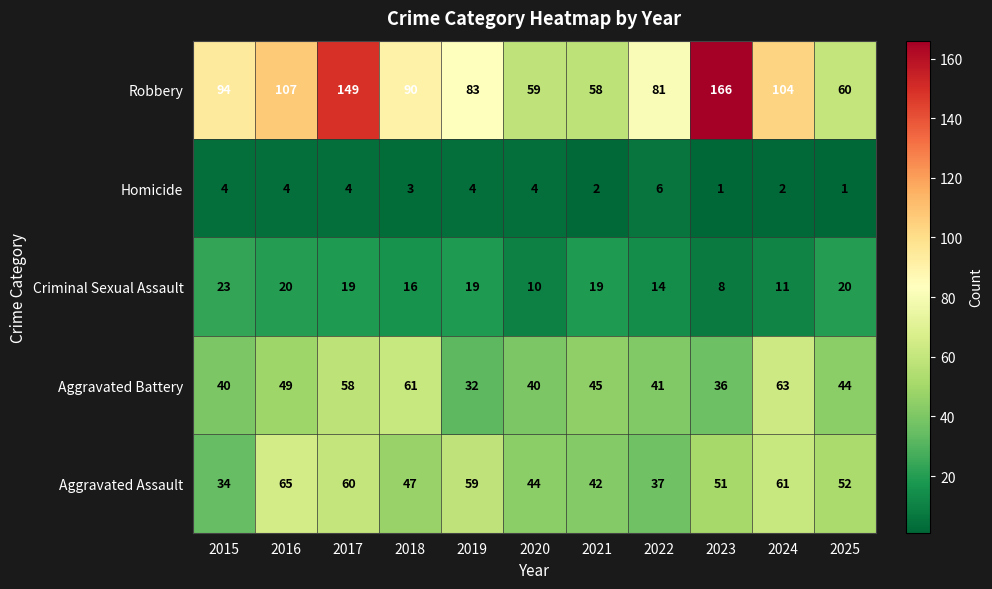

At which label is Aggravated Assault closest to 49?

2018